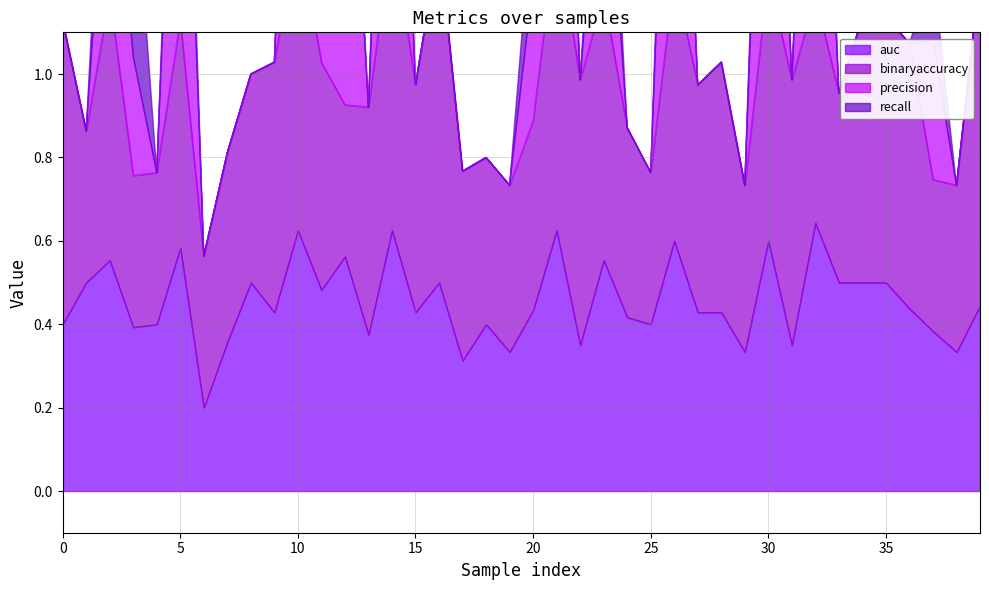

How many data points does each series have?

40